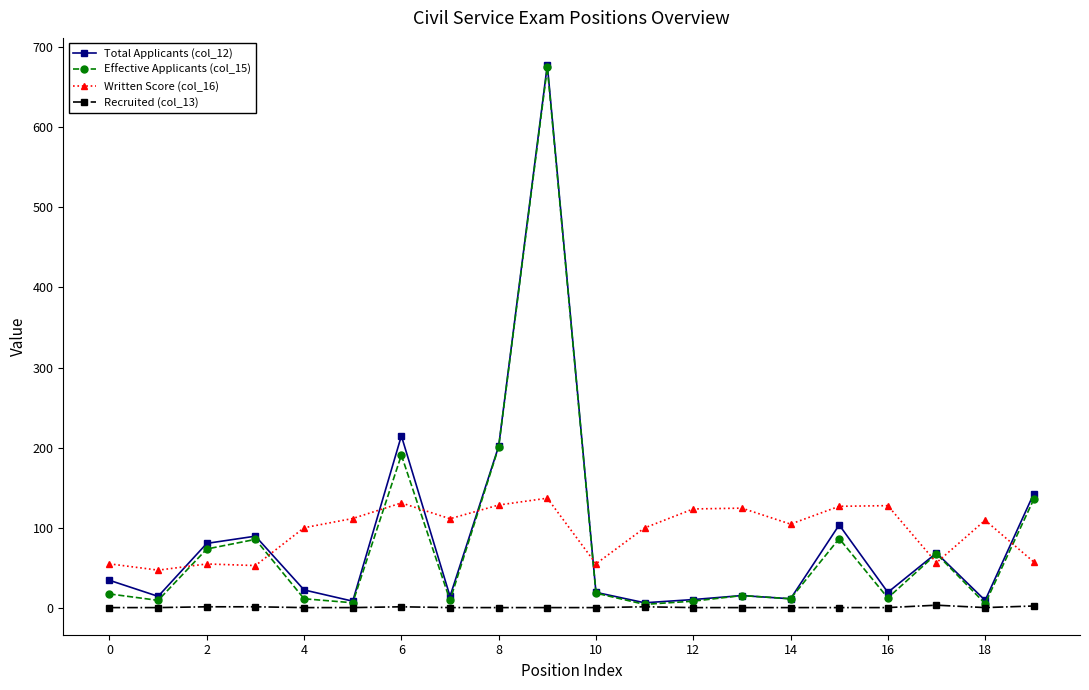

True or false: Written Score (col_16) and Recruited (col_13) cross at least once.

False